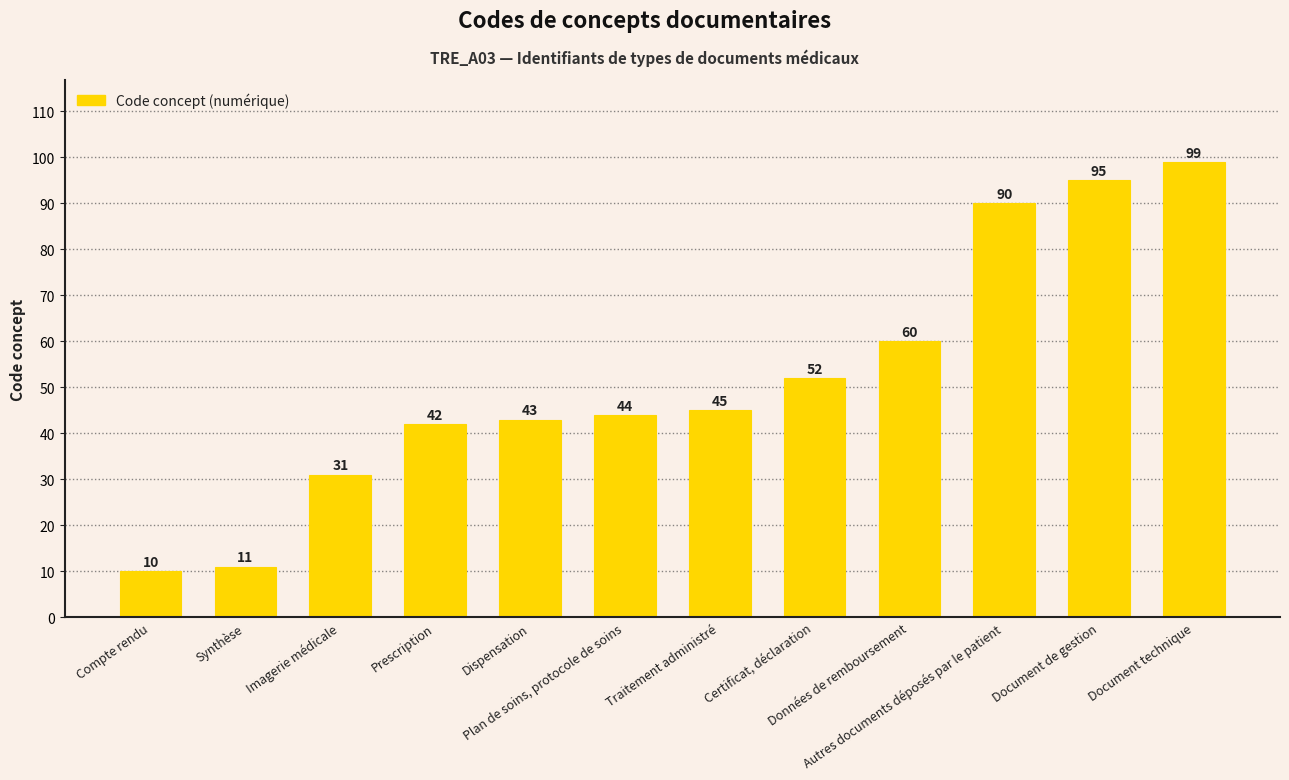

What is the label of the 10th bar from the right?

Imagerie médicale